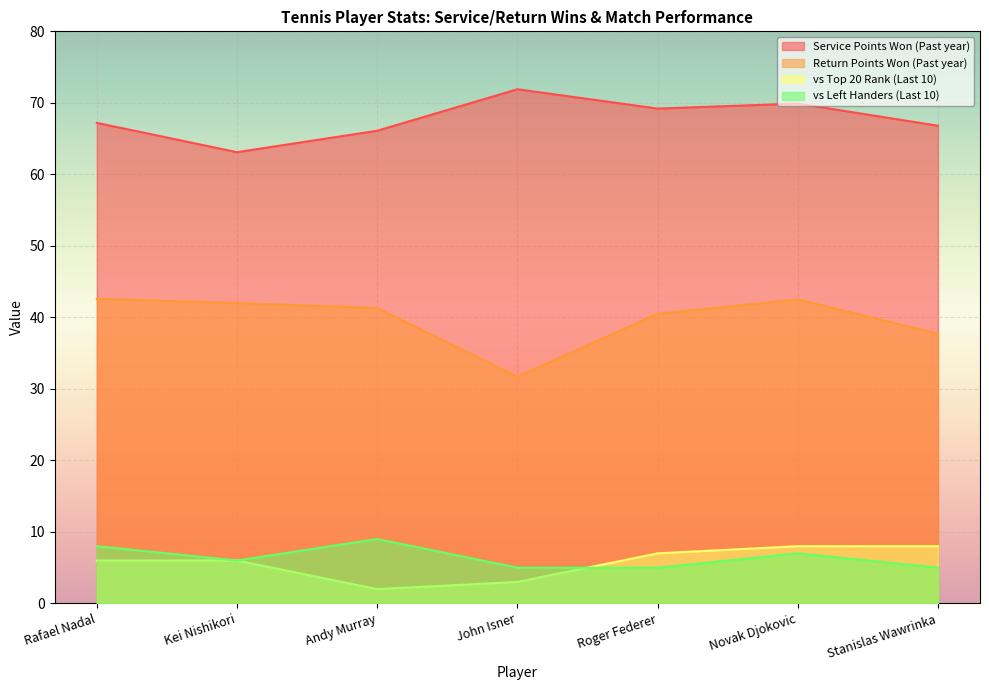

The value of Return Points Won (Past year) at Andy Murray is 41.3. True or false?

True